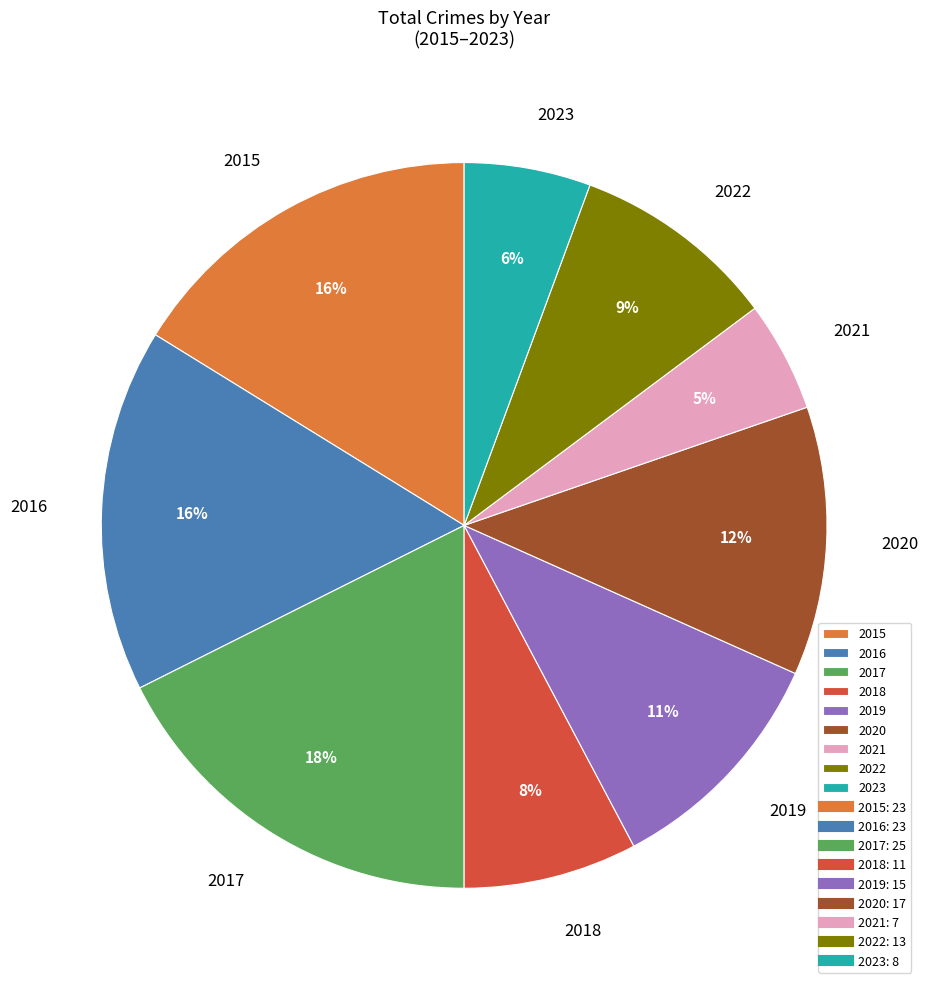

Which has a higher value, 2019 or 2015?

2015